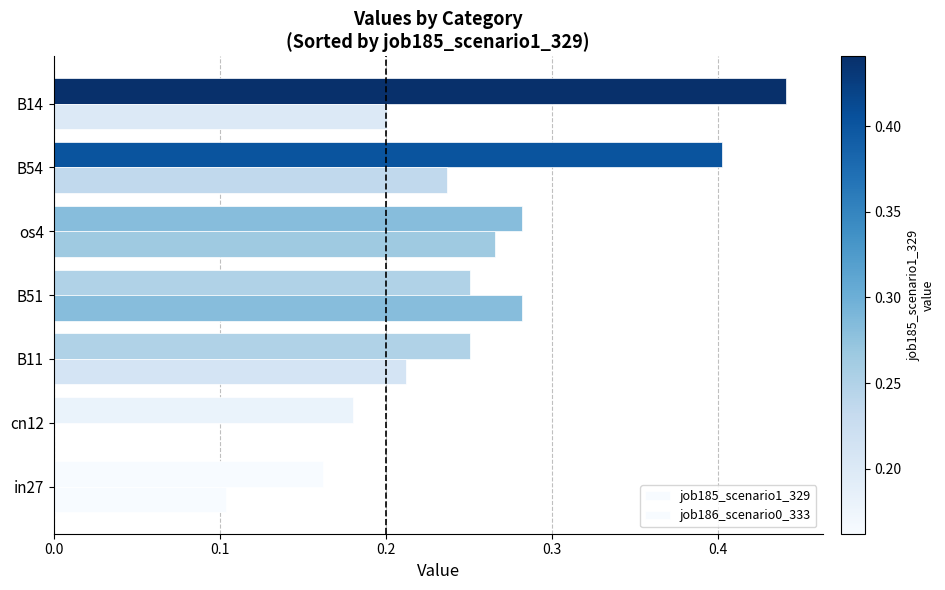

How many categories are shown in the chart?

7